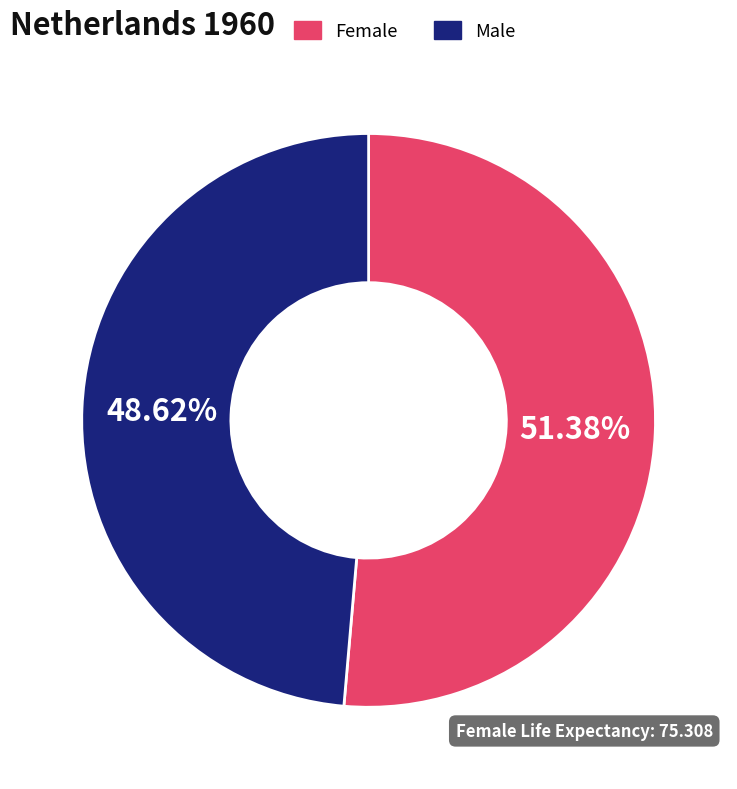

What percentage is the Male slice, to the nearest percent?

49%